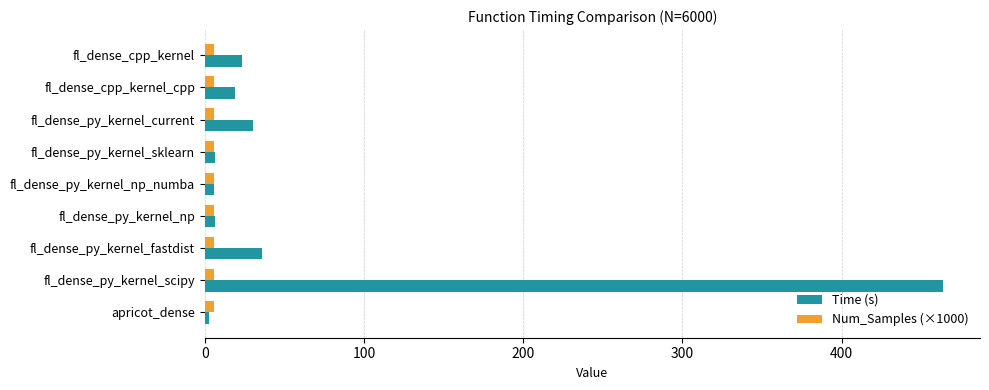

What is the difference between the maximum and minimum values in the Time (s) series?

461.1